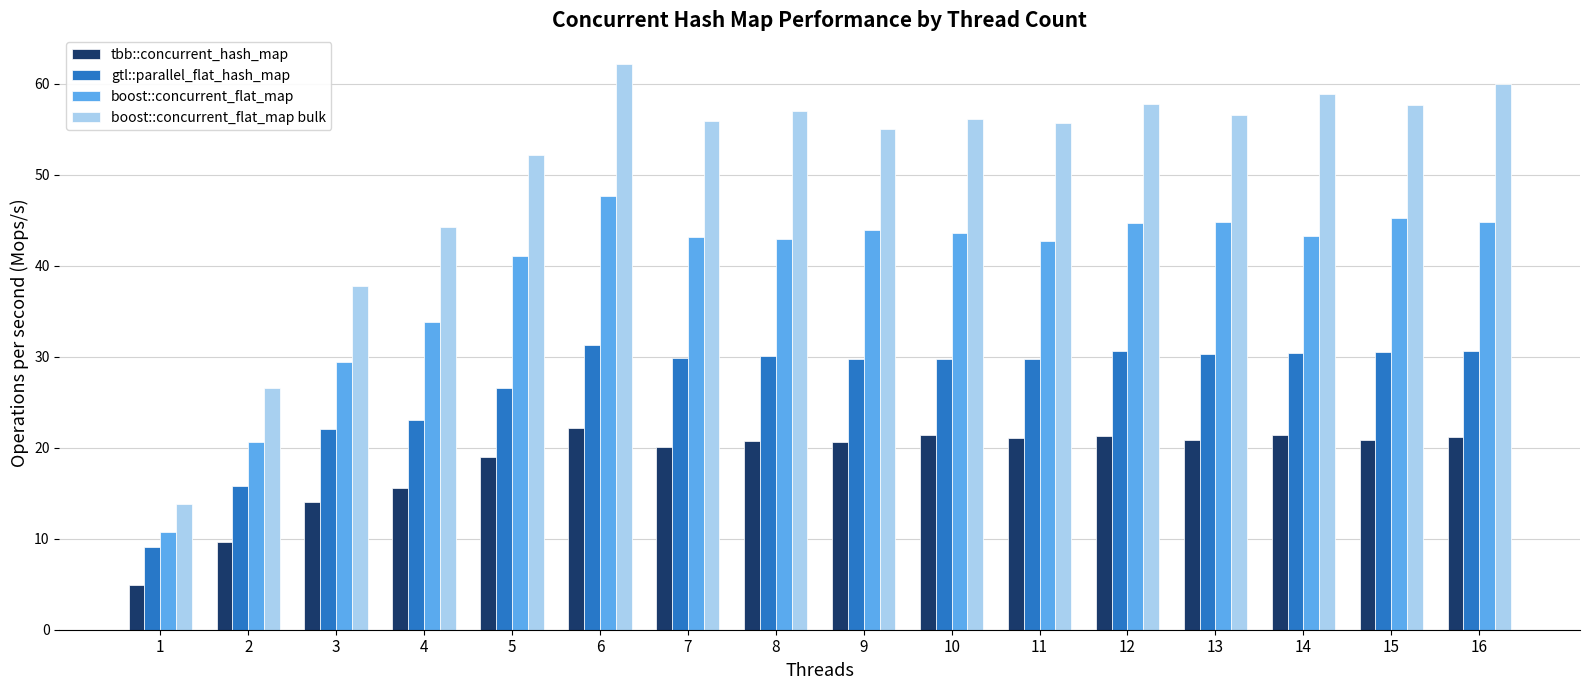

What is the difference between the boost::concurrent_flat_map values at 14 and 12?

1.4